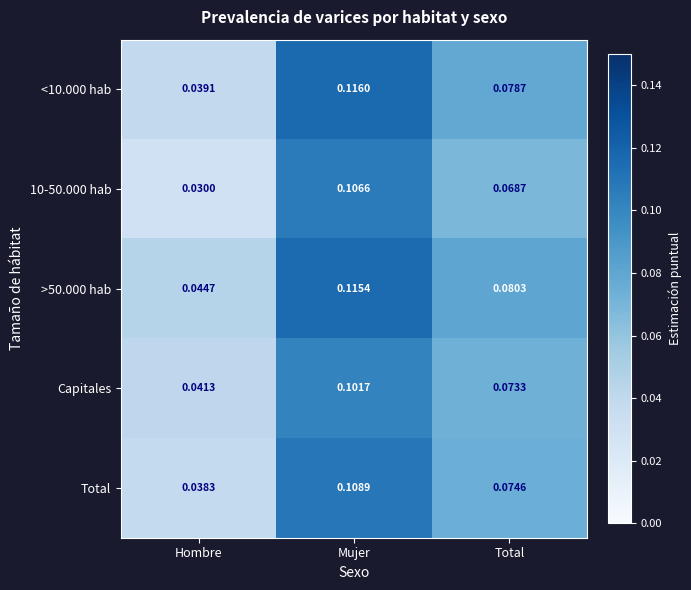

Where is Total nearest to the value 0?

Hombre